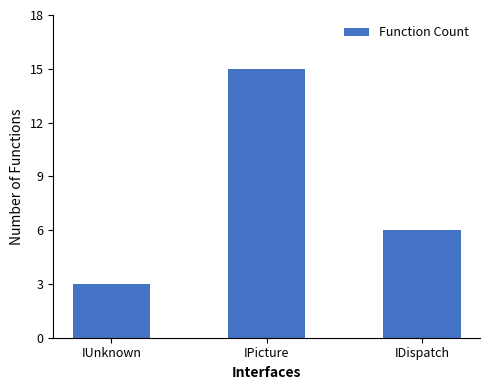

How many data points are less than 6?

1